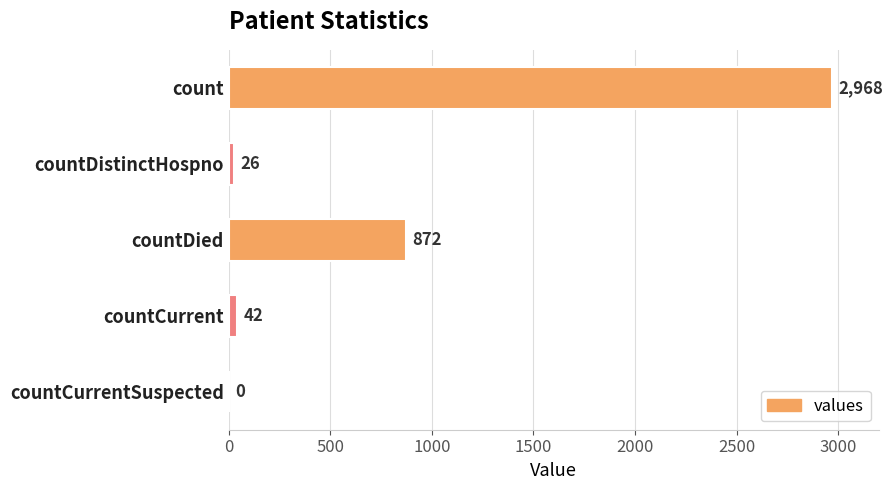

At which label is the value closest to 1484?

countDied